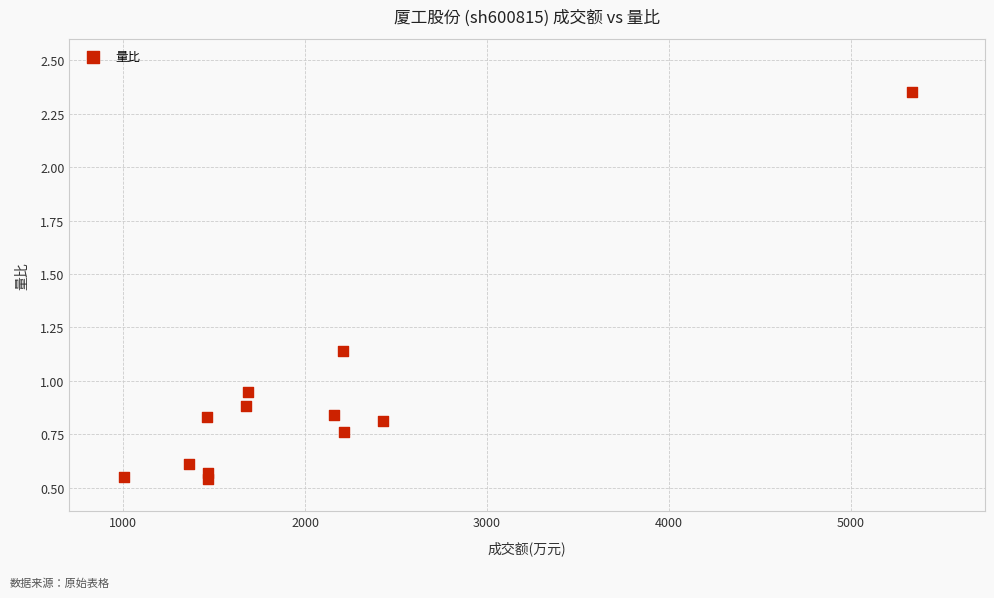

What is the range of X values (max minus min)?

4335.0